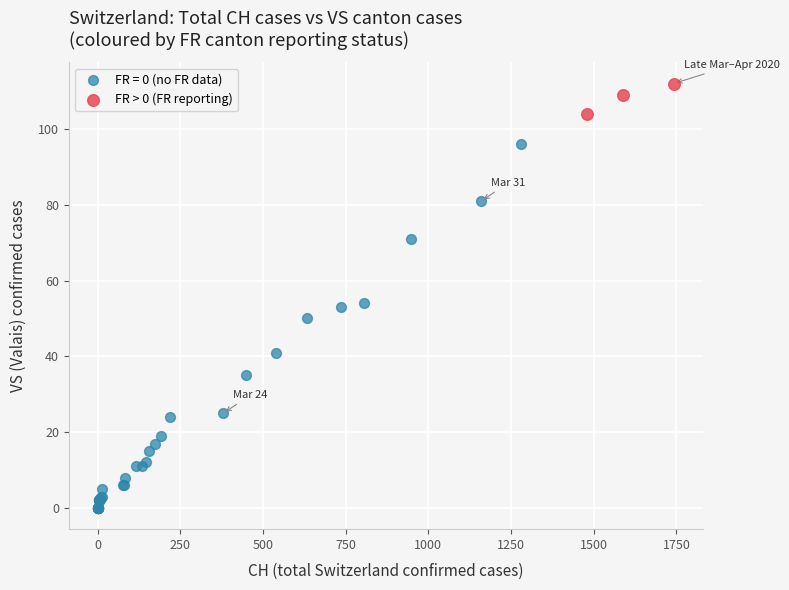

Which series reaches the minimum Y coordinate?

FR = 0 (no FR data)